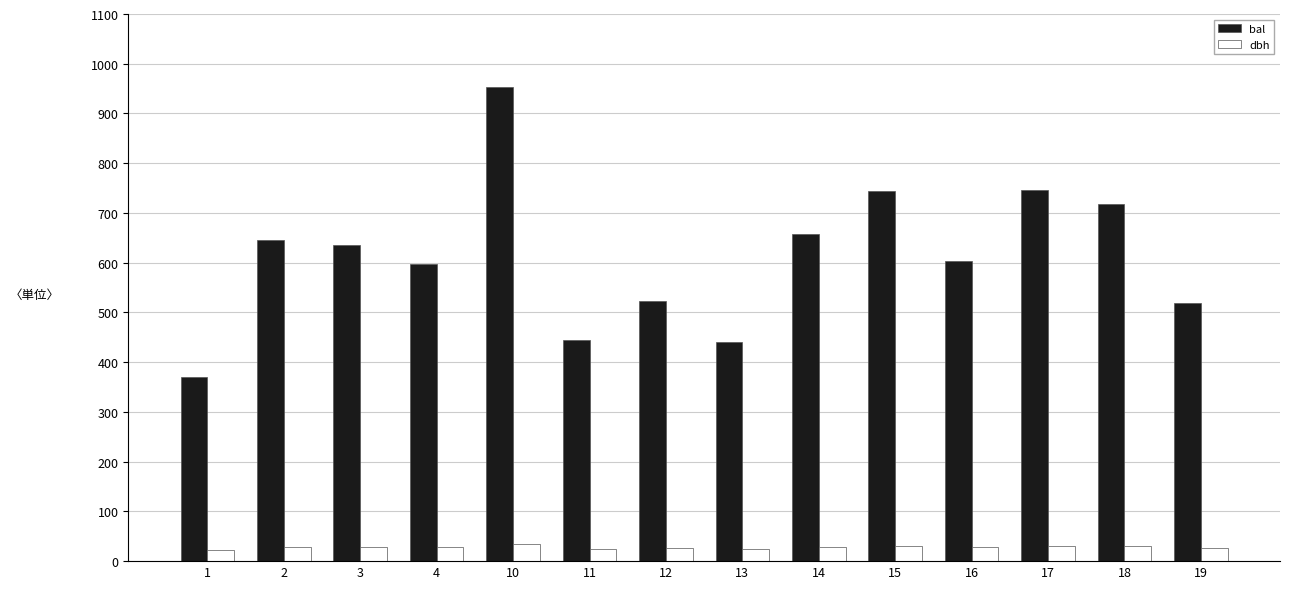

Which series has the widest spread of values?

bal